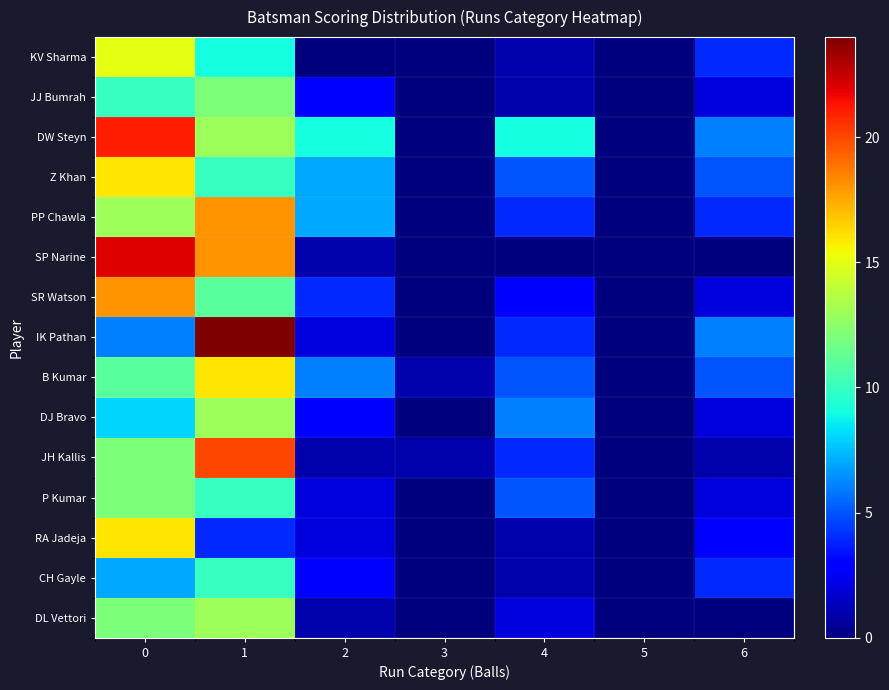

At how many categories does at least one series exceed 21?

2